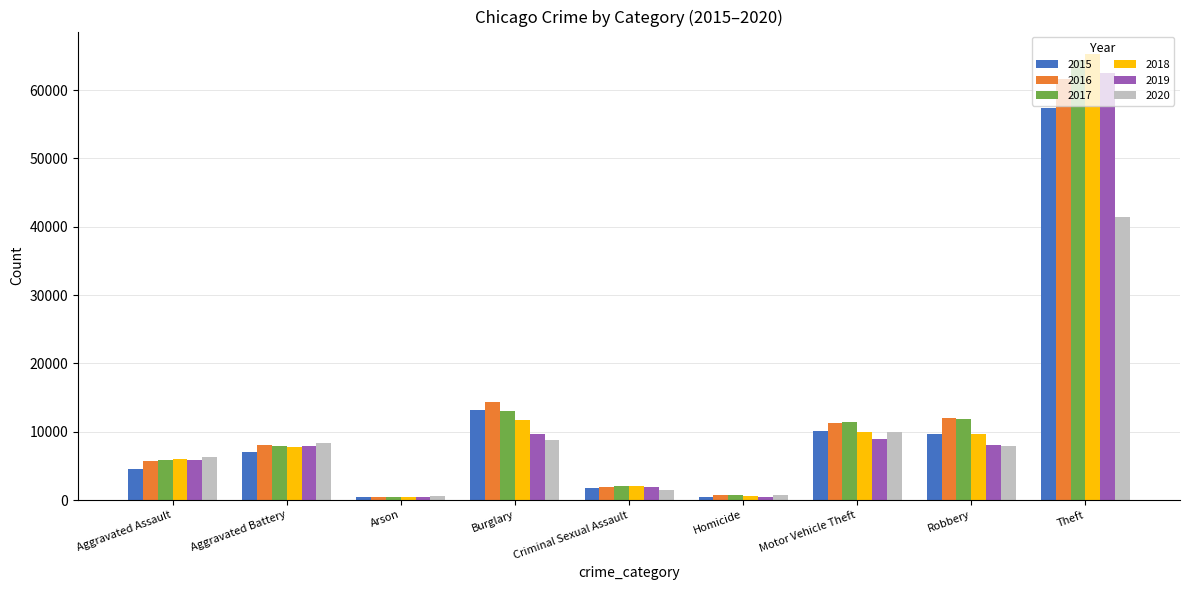

The 2016 series shows 61624 at Theft. True or false?

True